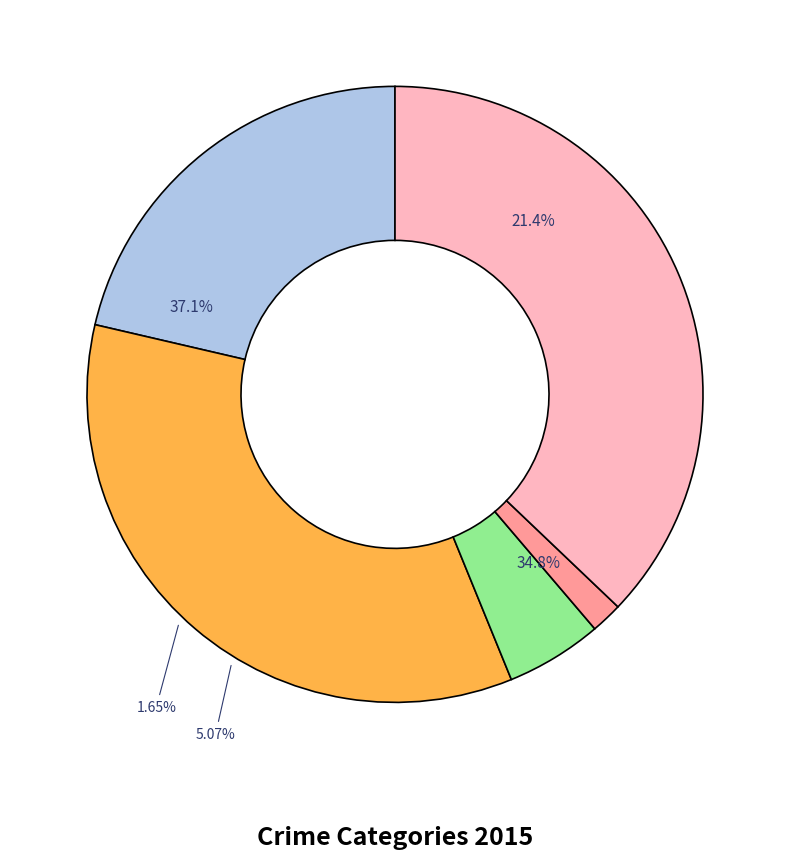

Is it true that Robbery is 42% of the pie?

False